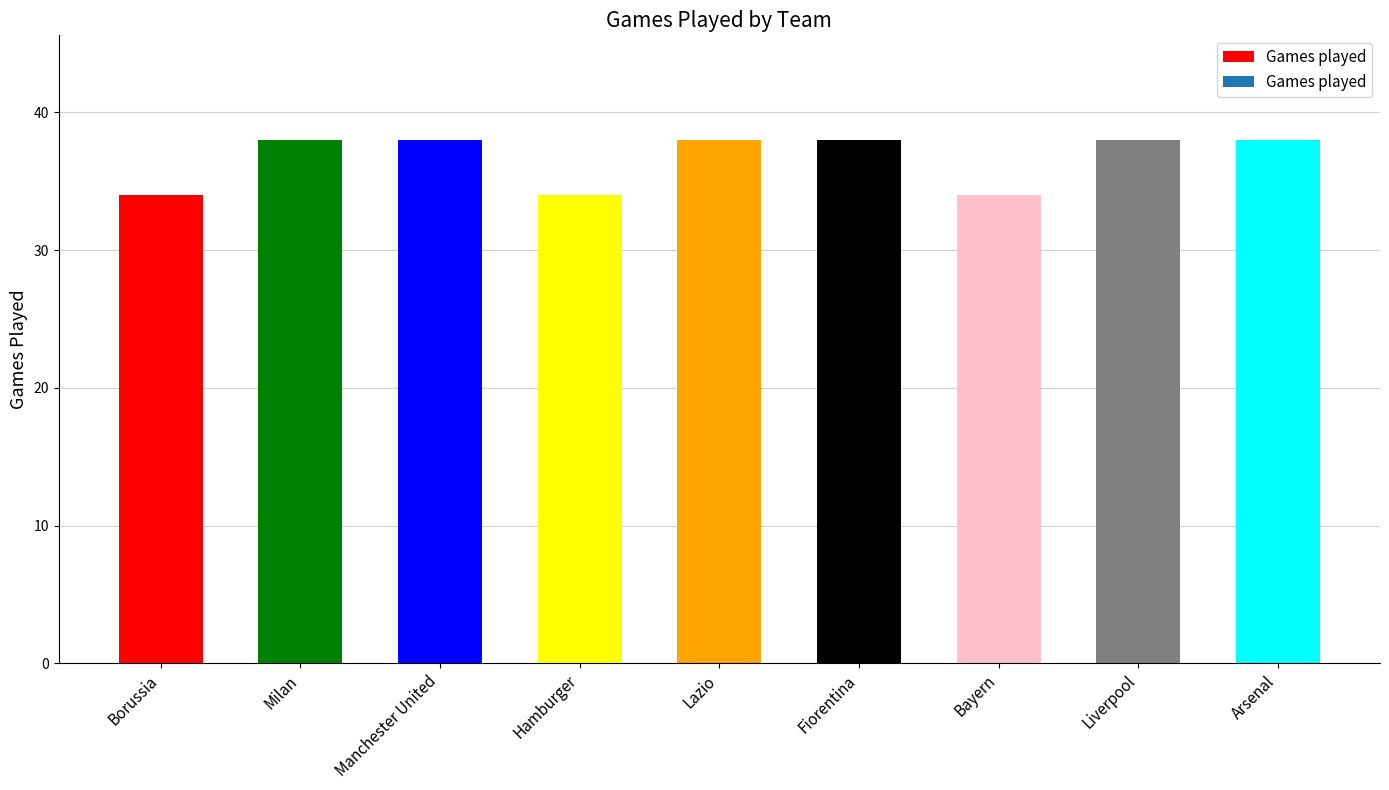

The chart shows a value of 34 at Hamburger. True or false?

True